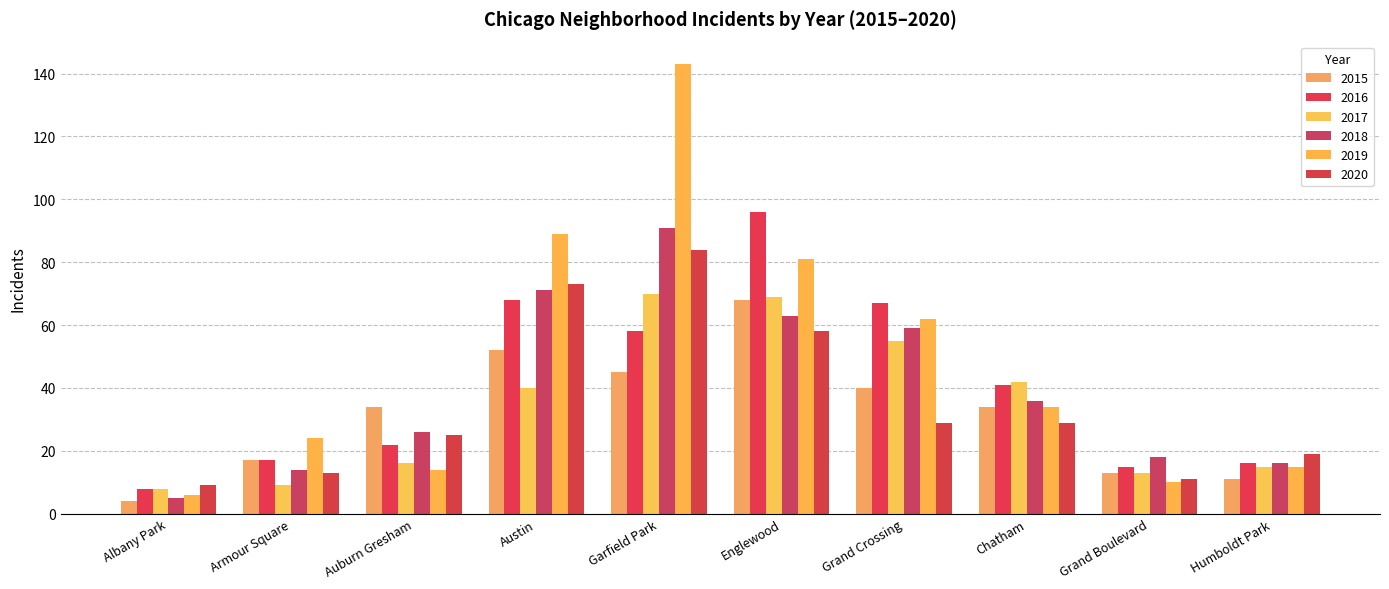

How many data points in 2018 are less than 36?

5